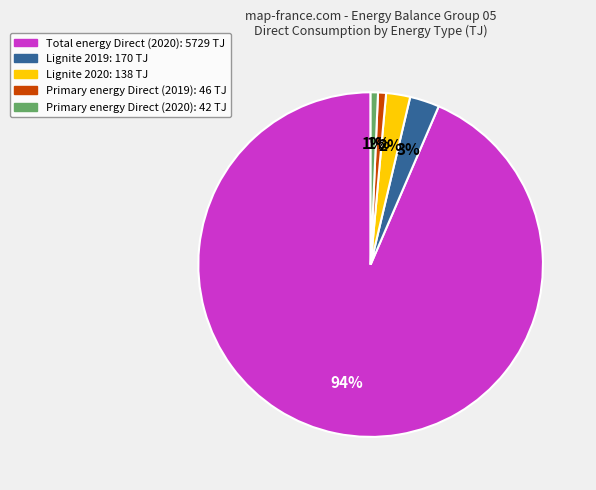

Count the number of slices in the pie.

5